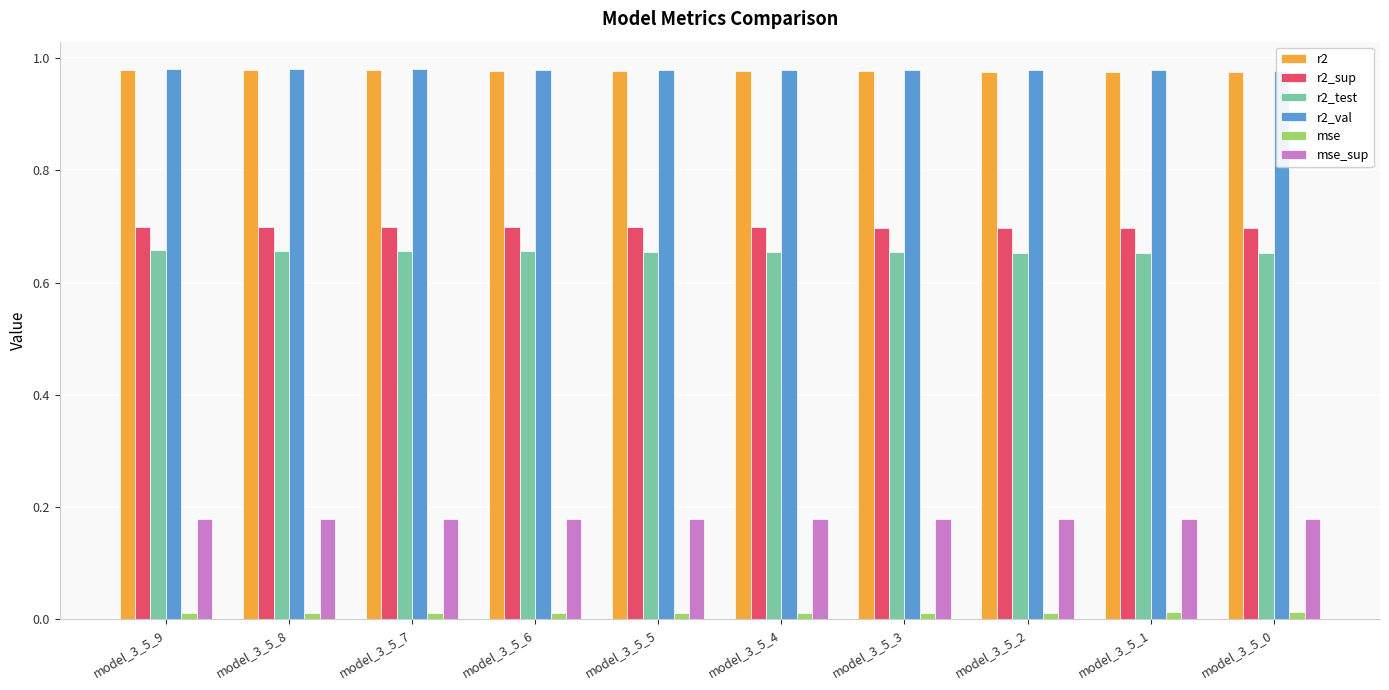

List the series in order of their peak value, lowest first.

mse, mse_sup, r2_test, r2_sup, r2, r2_val